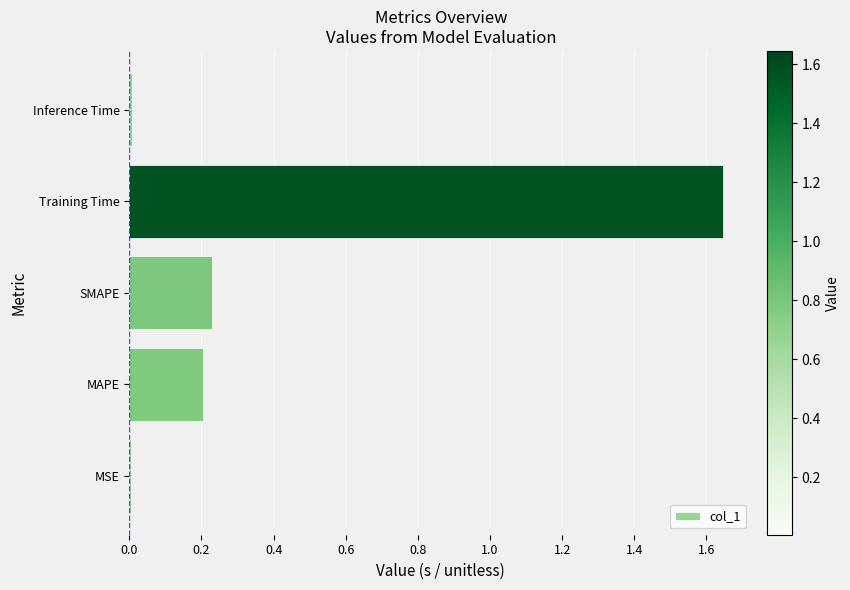

Which category has the highest value across all series?

Training Time